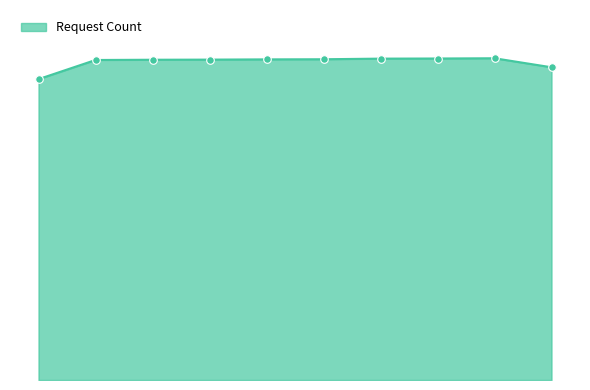

Is this an area chart (filled region under the line)?

Yes